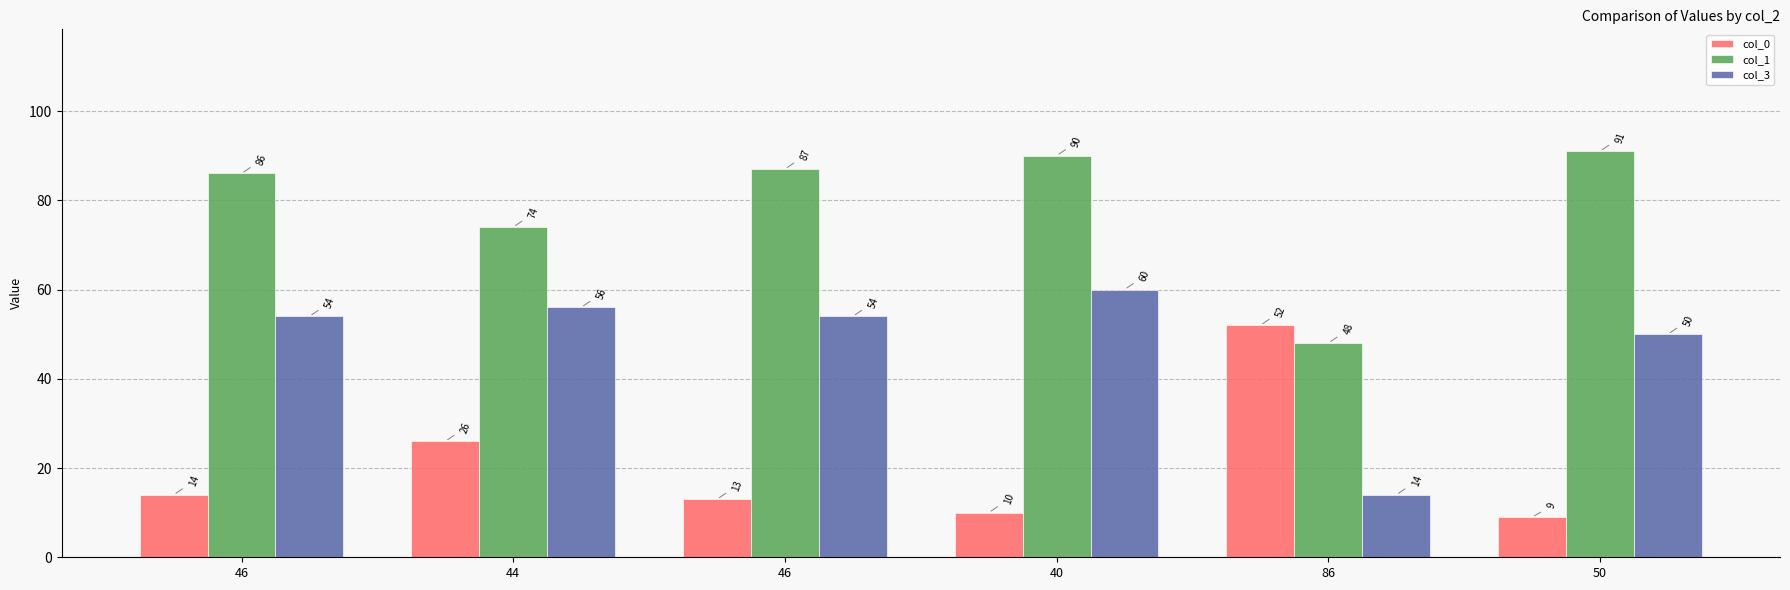

How many data points does each series have?

6